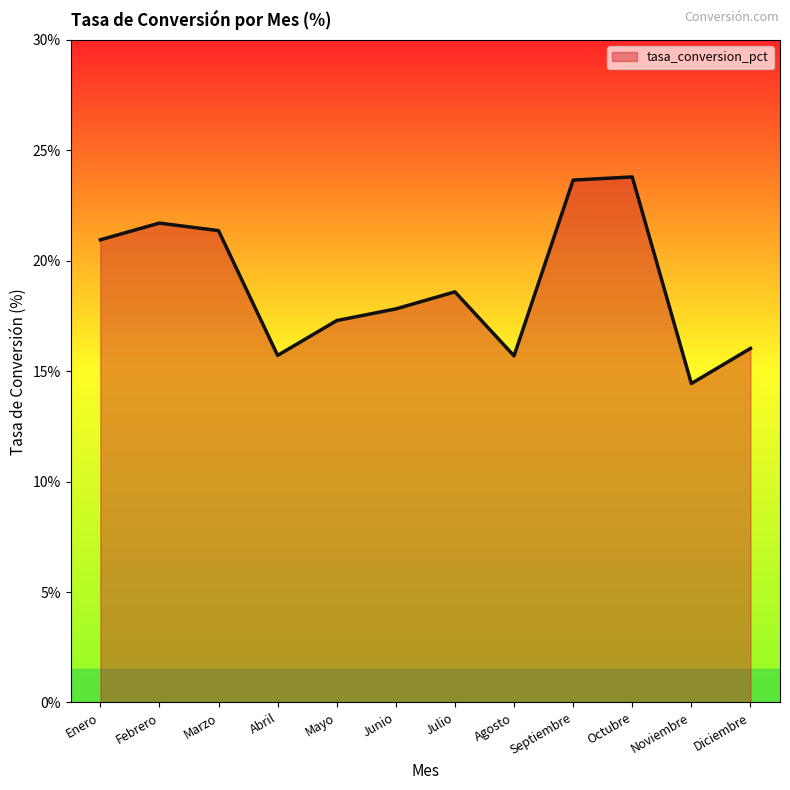

What is the maximum value shown in the chart?

23.8